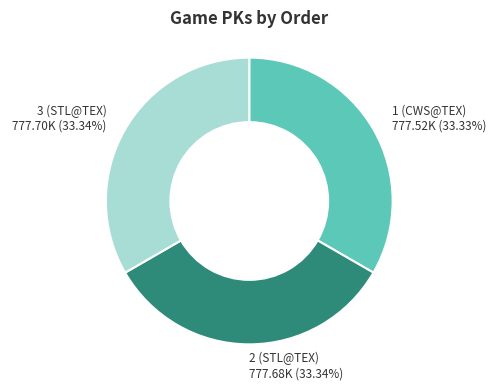

Combined, do 2 (STL@TEX) and 3 (STL@TEX) account for over 50%?

Yes